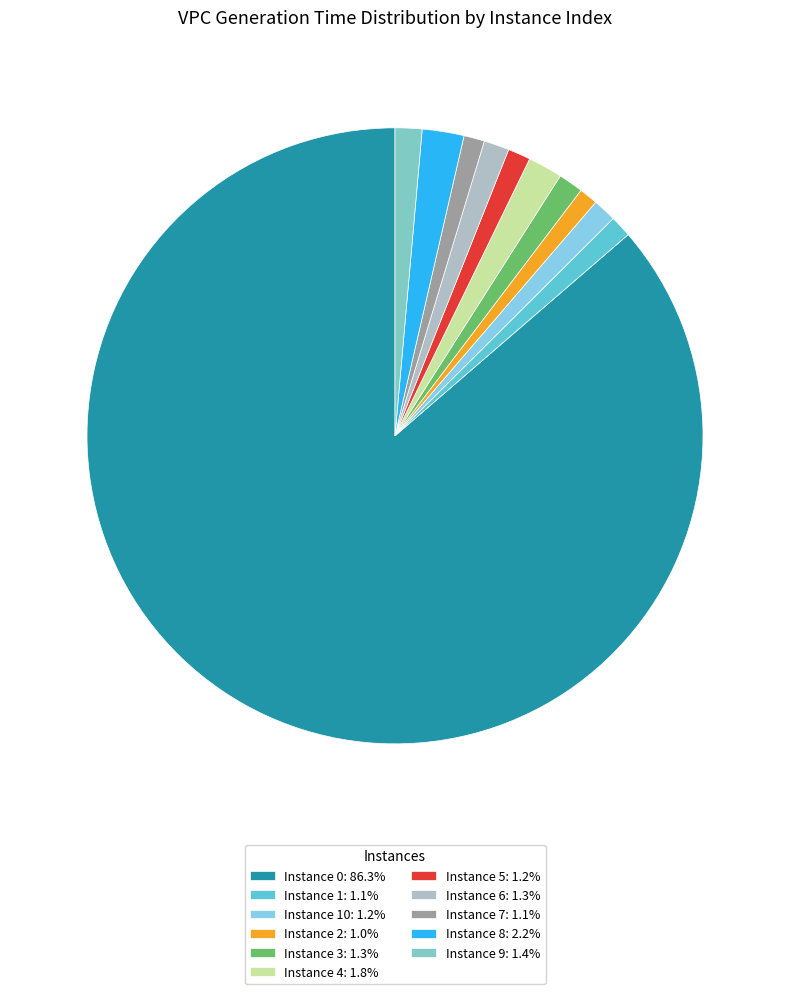

How many segments does this pie chart have?

11